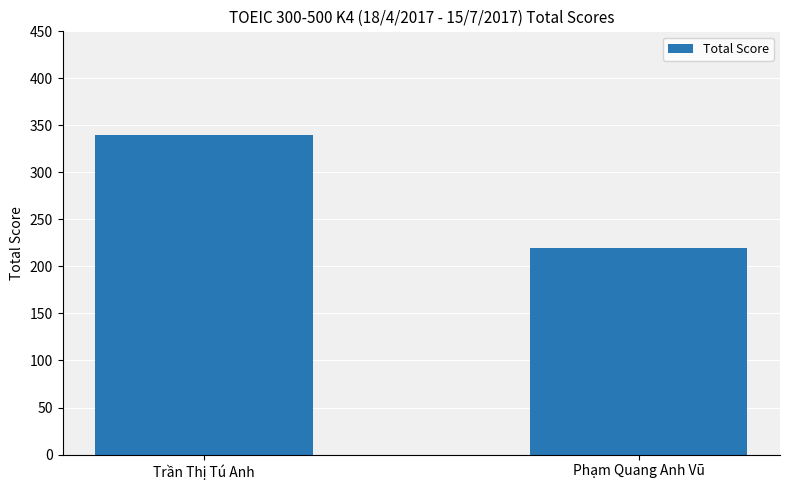

Between Phạm Quang Anh Vũ and Trần Thị Tú Anh, which is larger?

Trần Thị Tú Anh